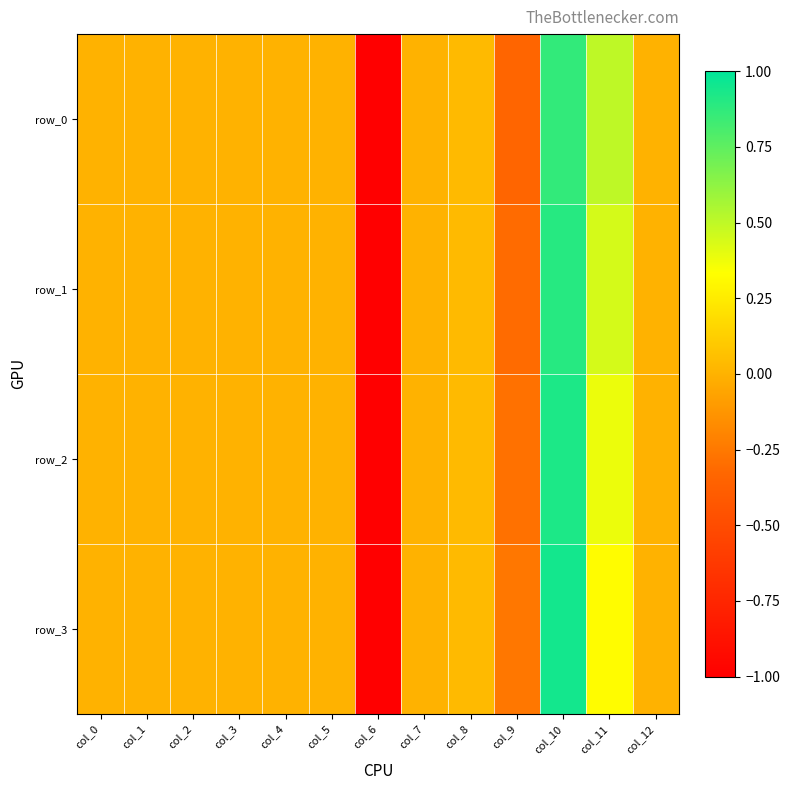

Which series has the largest total across all categories?

row_0